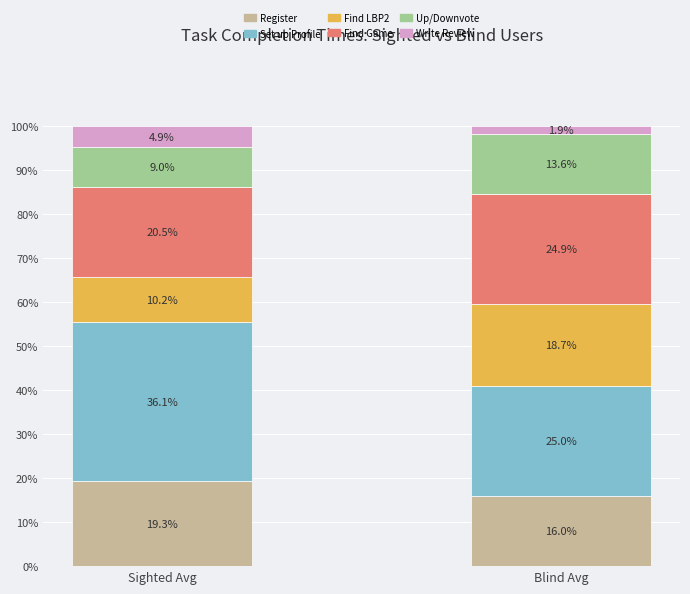

What is the total value across all series at Sighted Avg?

100.0